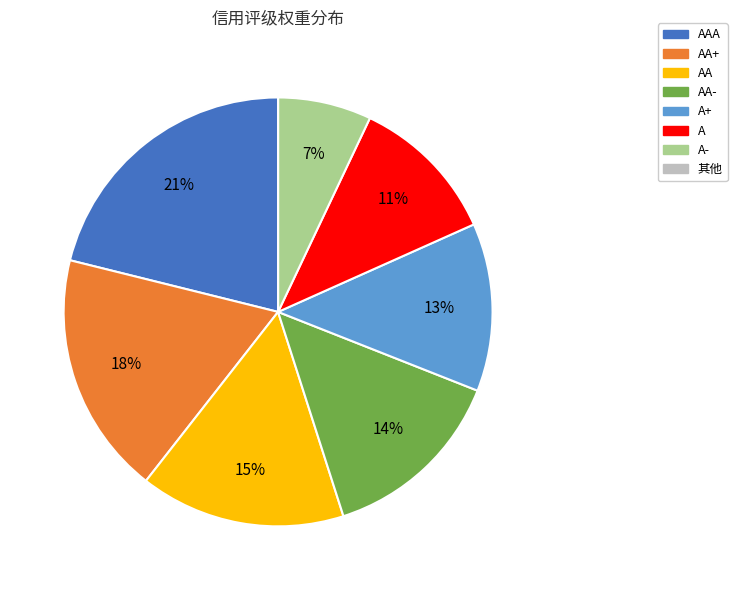

To the nearest percent, what is the difference between the largest and smallest slice percentages?

21%